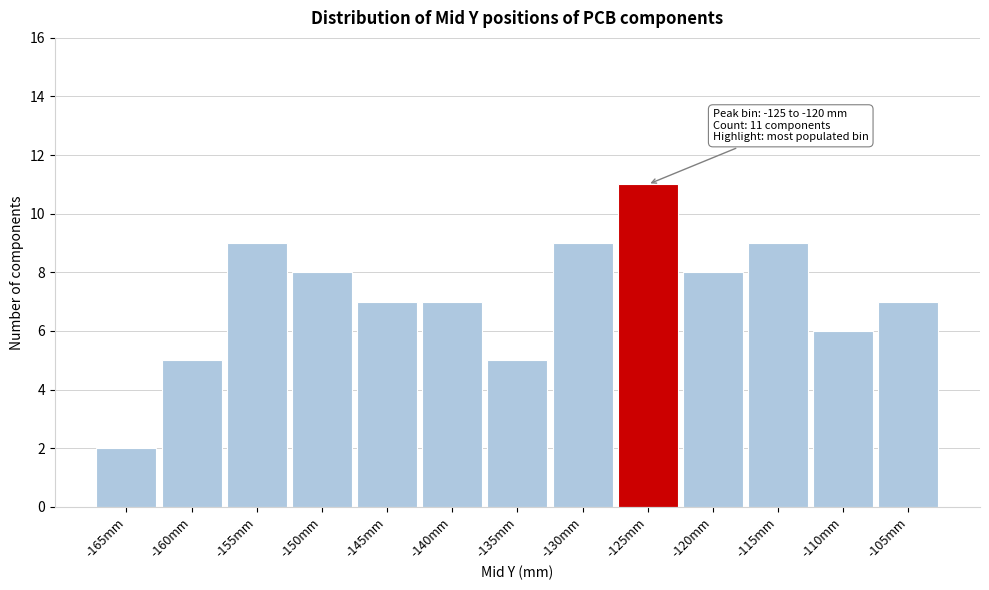

Reading left to right, list all the values displayed in this chart.

2	5	9	8	7	7	5	9	11	8	9	6	7